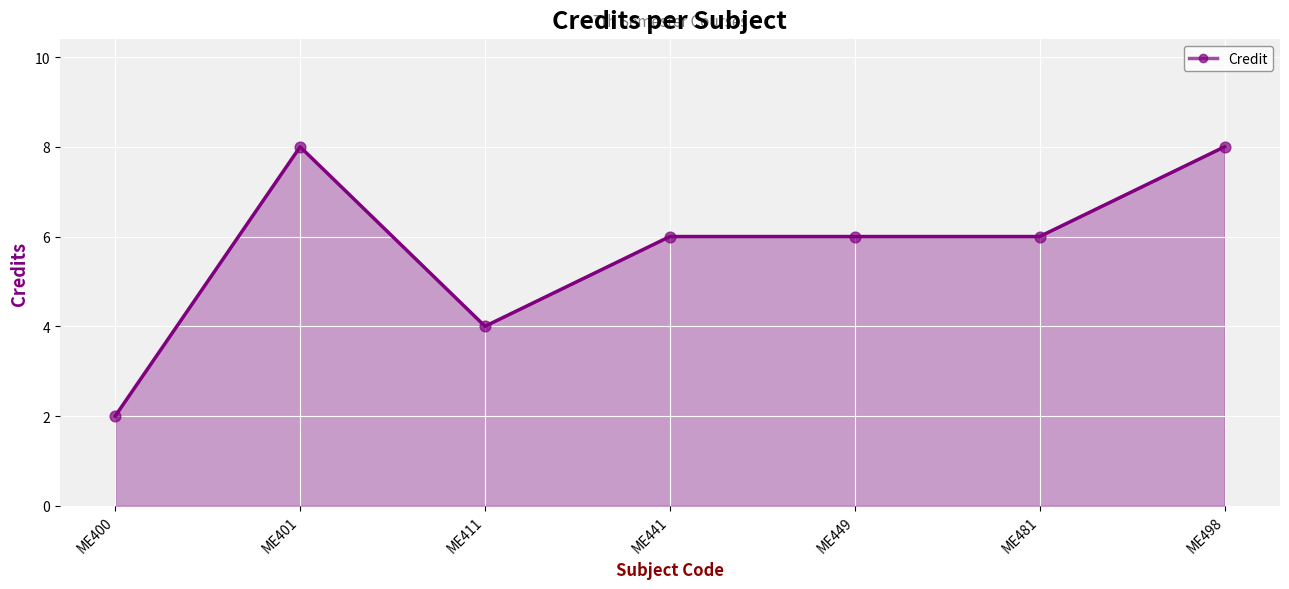

Between ME400 and ME411, which is larger?

ME411